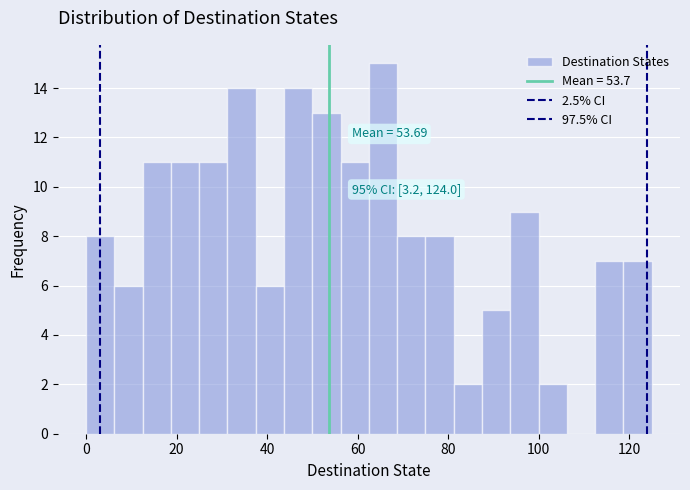

Around what value on the x-axis is the tallest bar? Give the approximate position of its centre, as read against the axis.

66